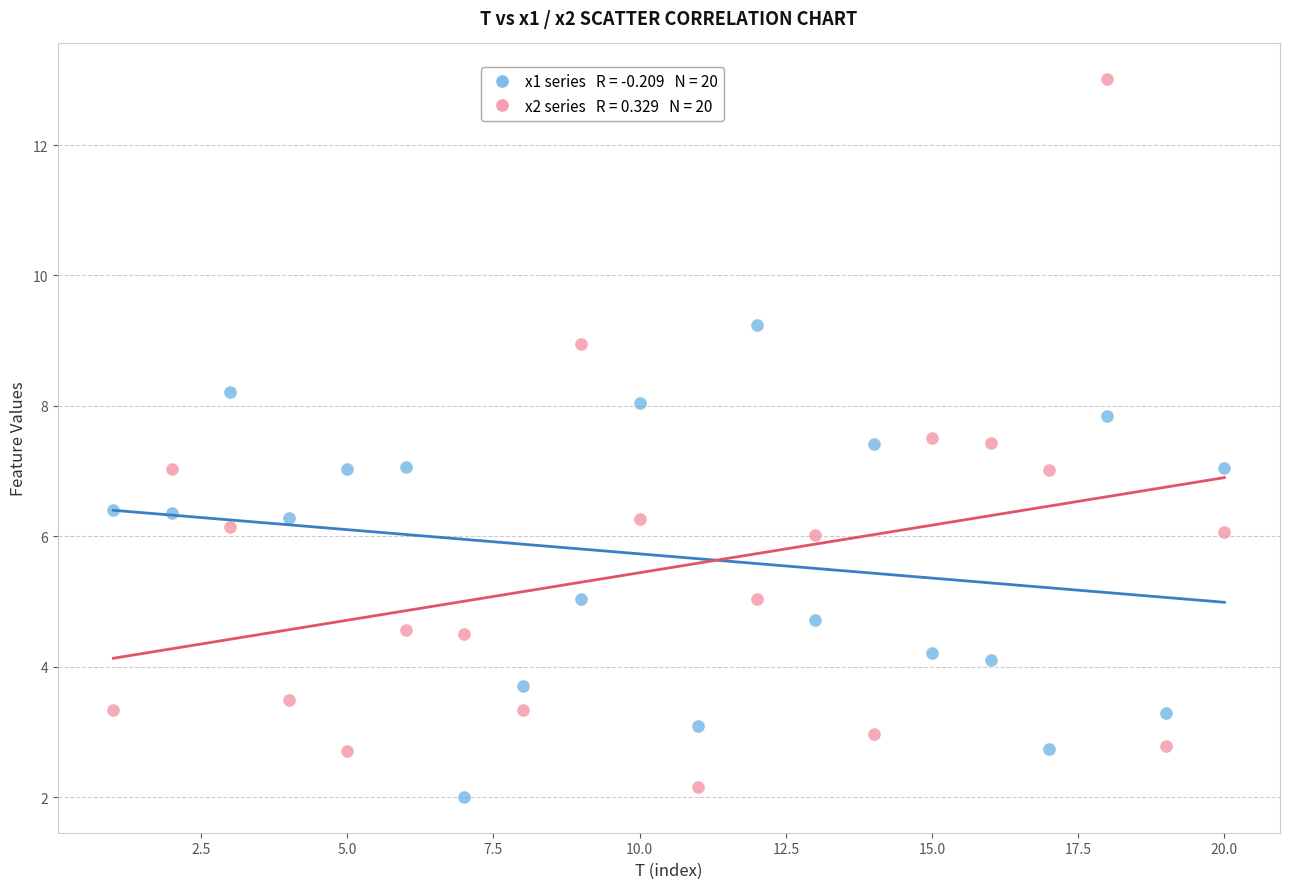

Across all data points, what is the range of Y values (max minus min)?

11.0